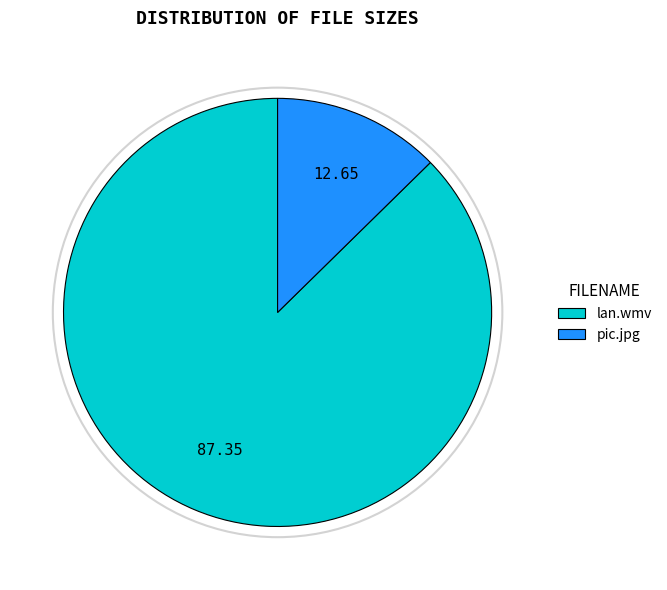

Which slice is the largest?

lan.wmv